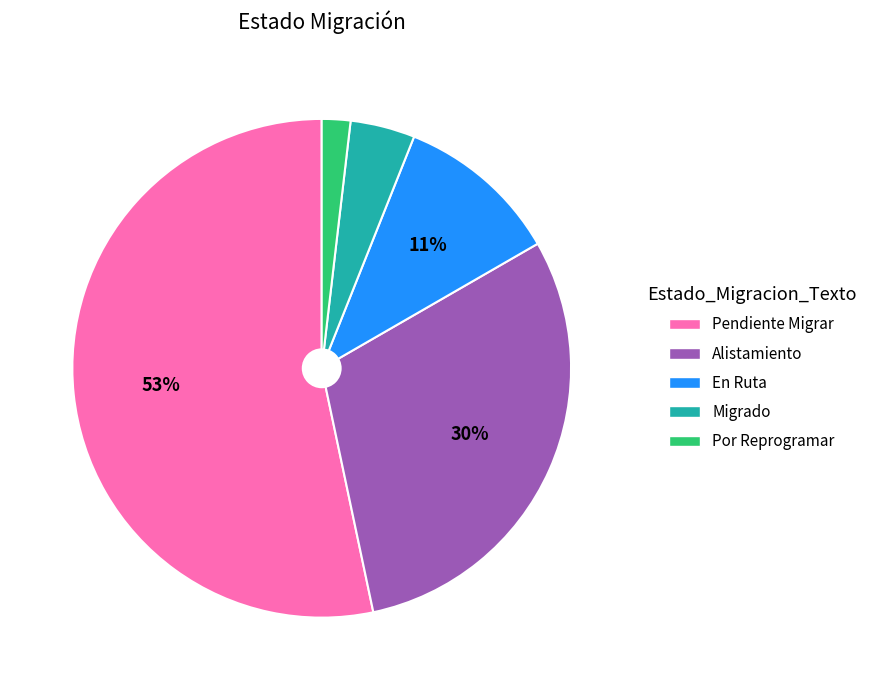

What percentage is the Por Reprogramar slice, to the nearest percent?

2%